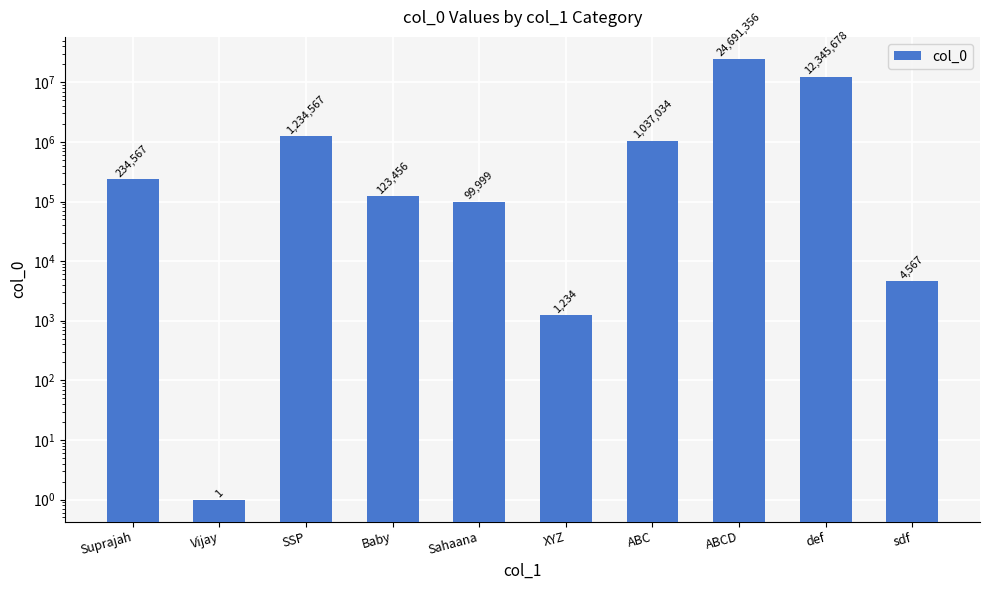

Which has a higher value, def or XYZ?

def